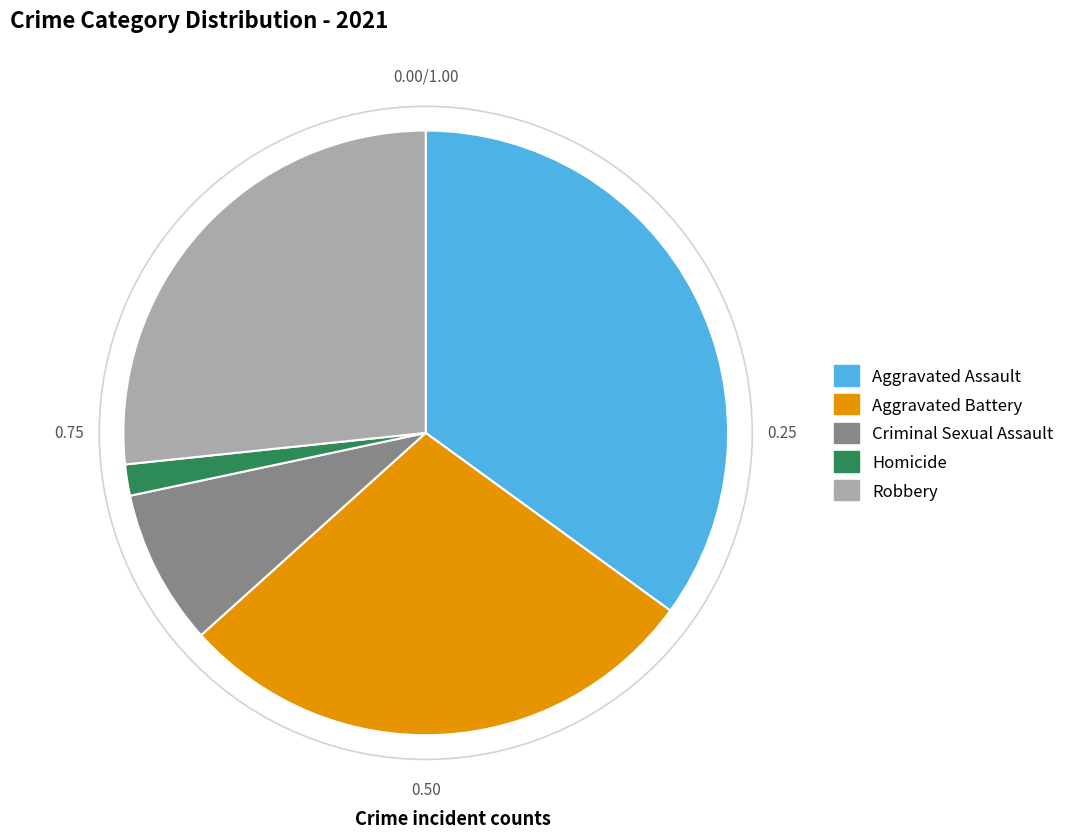

Which slice is the largest?

Aggravated Assault